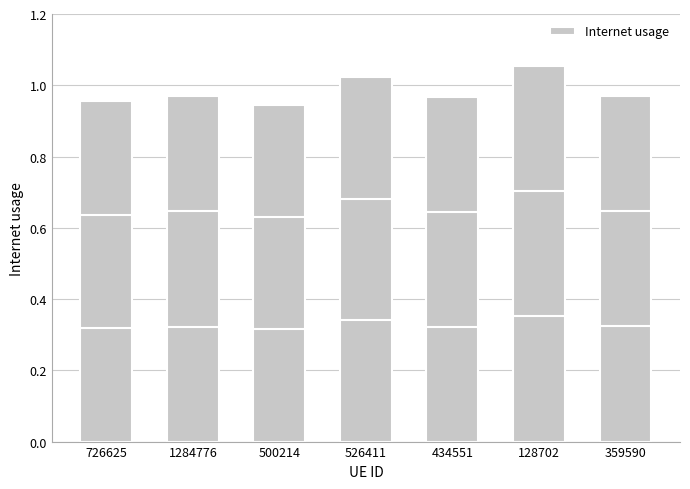

At which category does the chart reach its peak across all series?

128702